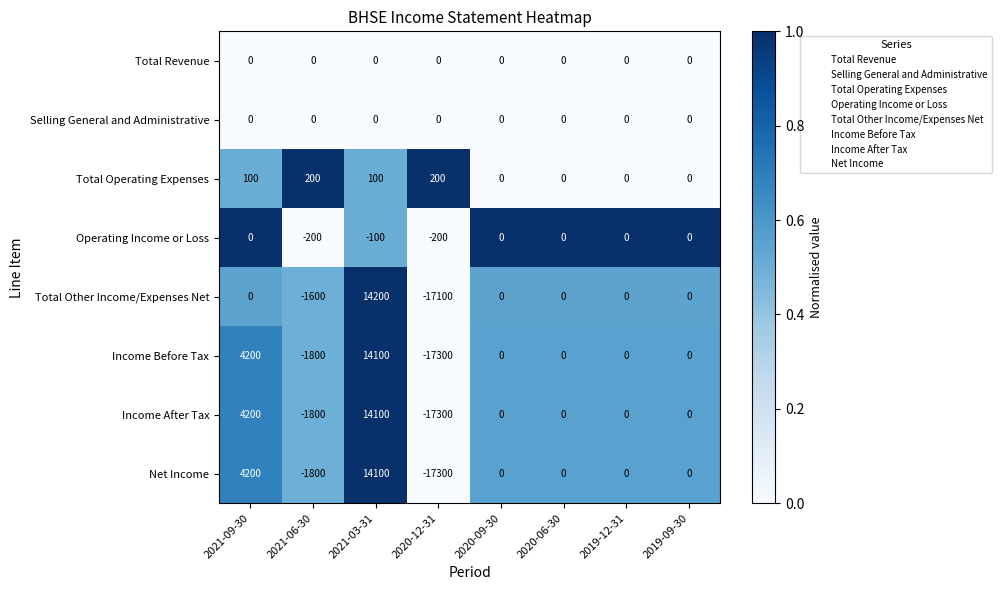

What is the difference between the Income After Tax values at 2020-09-30 and 2021-09-30?

4200